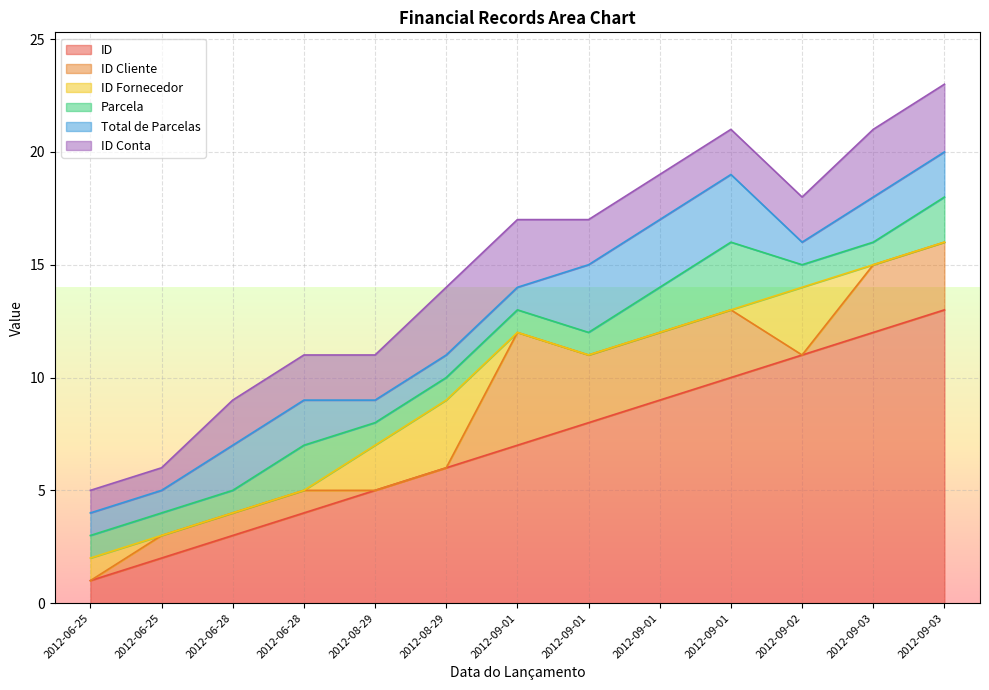

What is the average value of the ID Conta series?

2